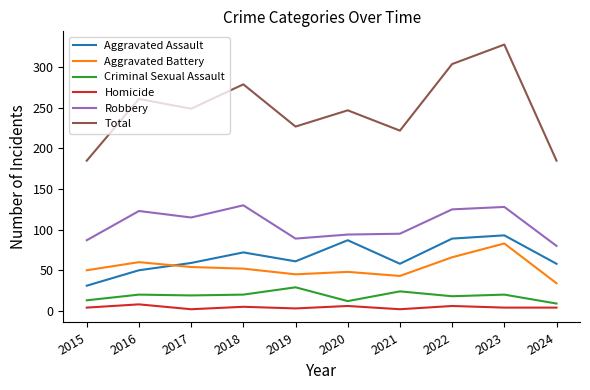

Is the value of Robbery at 2022 greater than the value of Total at 2015?

No